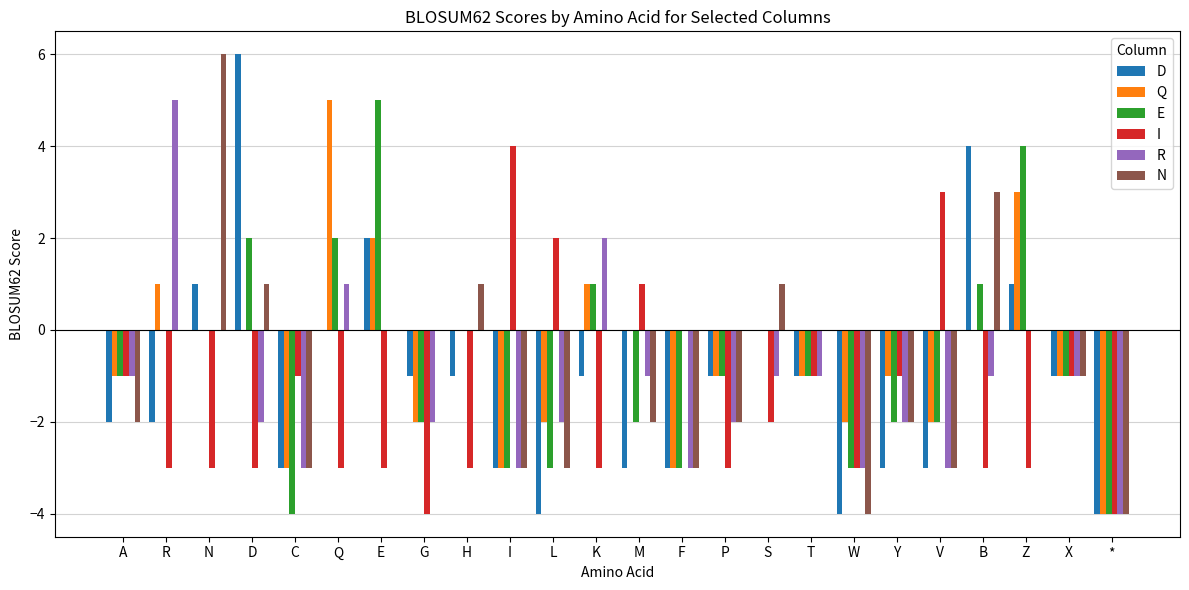

Read the I value at W.

-3